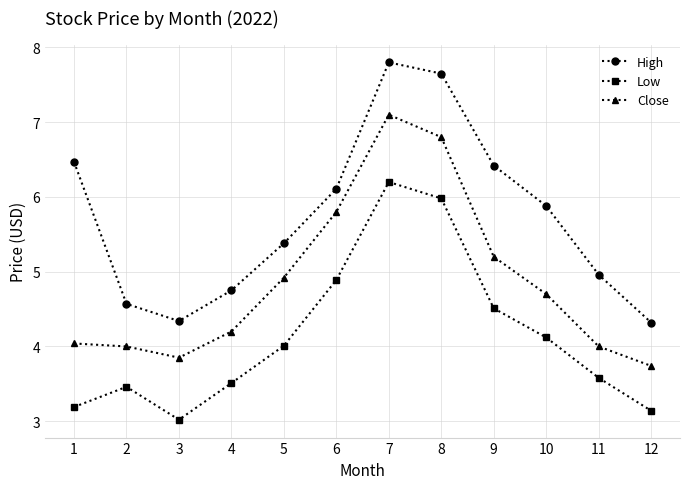

What is the difference between the highest and lowest values at 5?

1.4